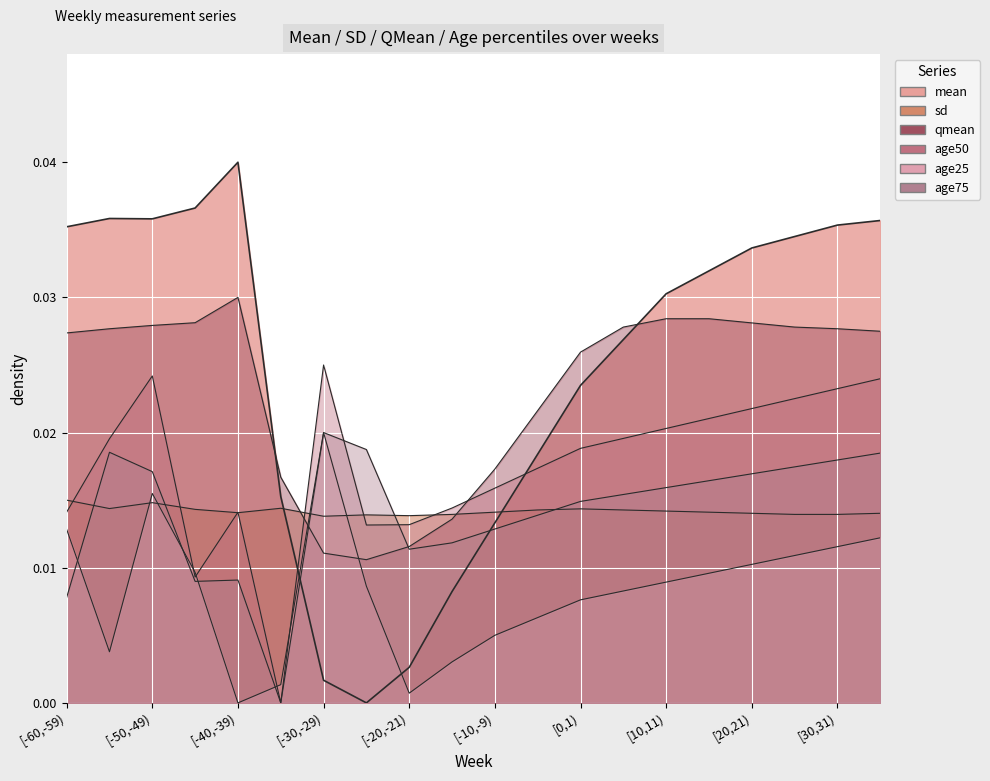

How many sd values are between 0 and 1?

20